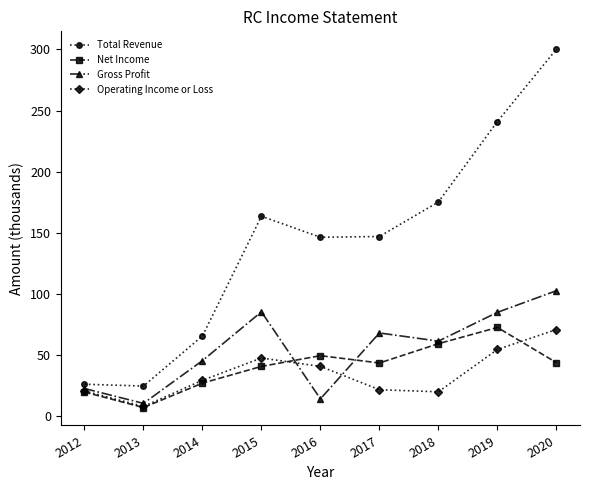

Between 2013 and 2017, which series saw the biggest shift?

Total Revenue